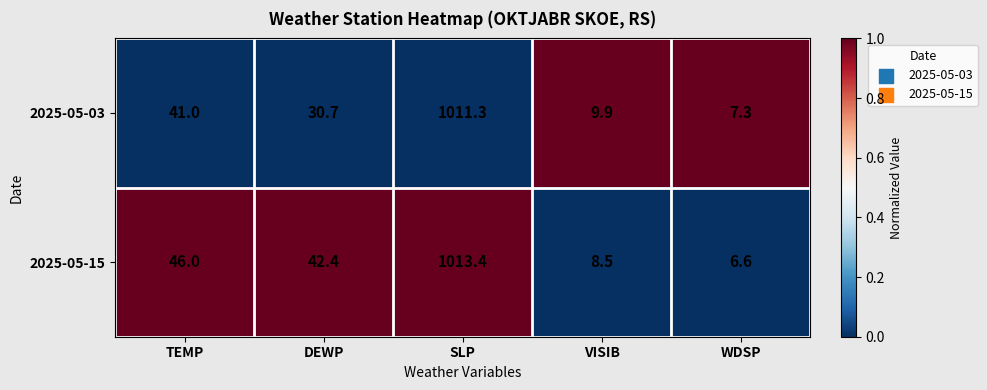

What is the approximate value of 2025-05-03 at TEMP?

41.0